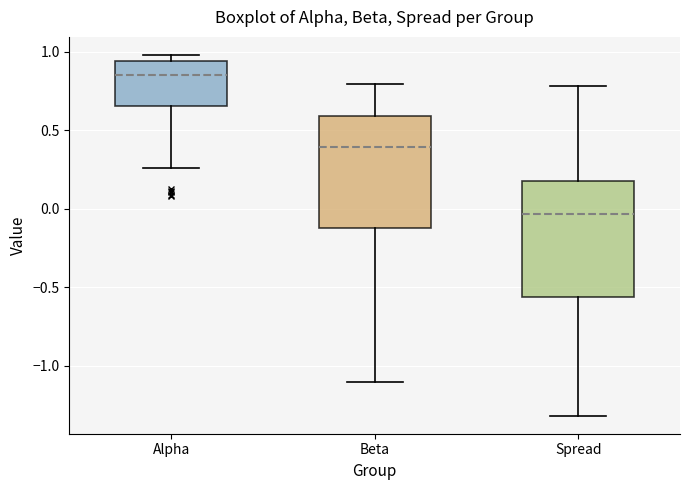

Reading left to right, transcribe this box plot: for each box, give where its median line is, the range the box spans, and where its two whiskers end, as read against the y-axis. The values are not printed on the chart, so give them approximately, as read against the axis.

Alpha: median 0.85, box 0.65 to 0.95, whiskers 0.25 to 1.00
Beta: median 0.40, box -0.10 to 0.60, whiskers -1.10 to 0.80
Spread: median -0.05, box -0.55 to 0.20, whiskers -1.30 to 0.80